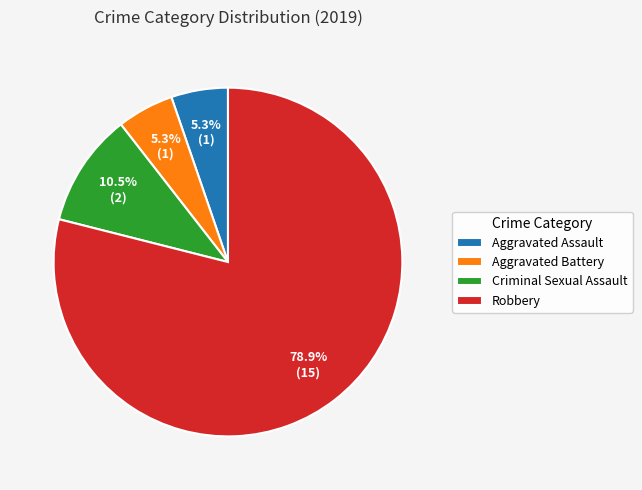

Combined, what portion of the pie is Aggravated Assault and Criminal Sexual Assault?

15.8%